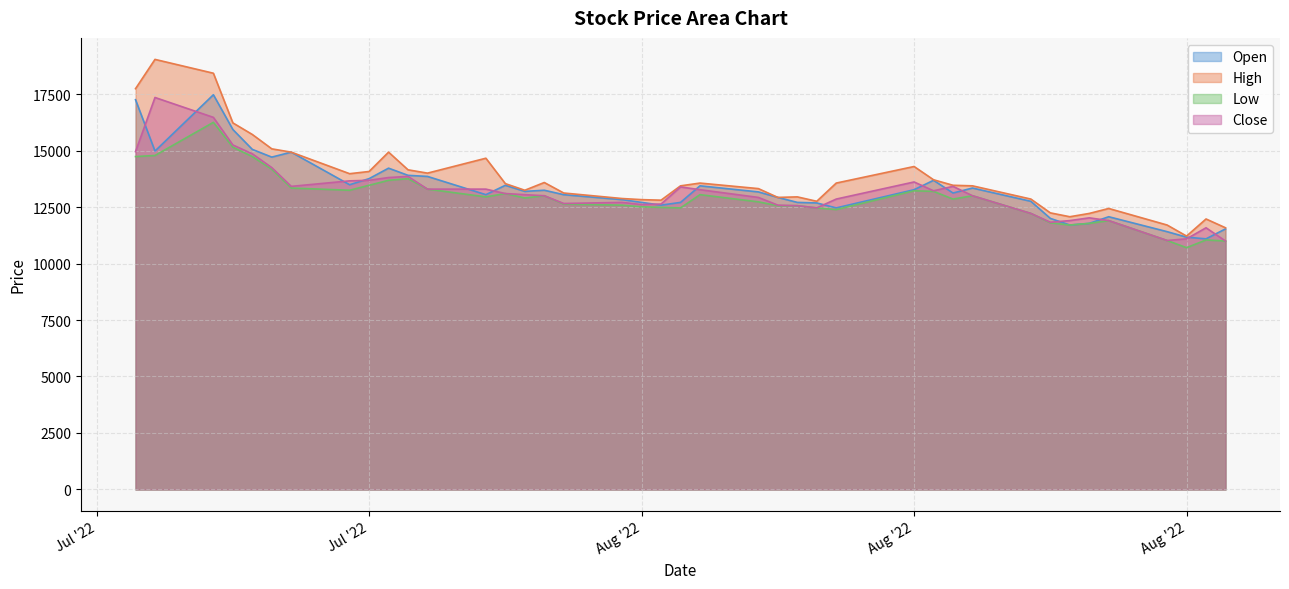

What is the spread (max minus min) of values at 2022-08-12?

1173